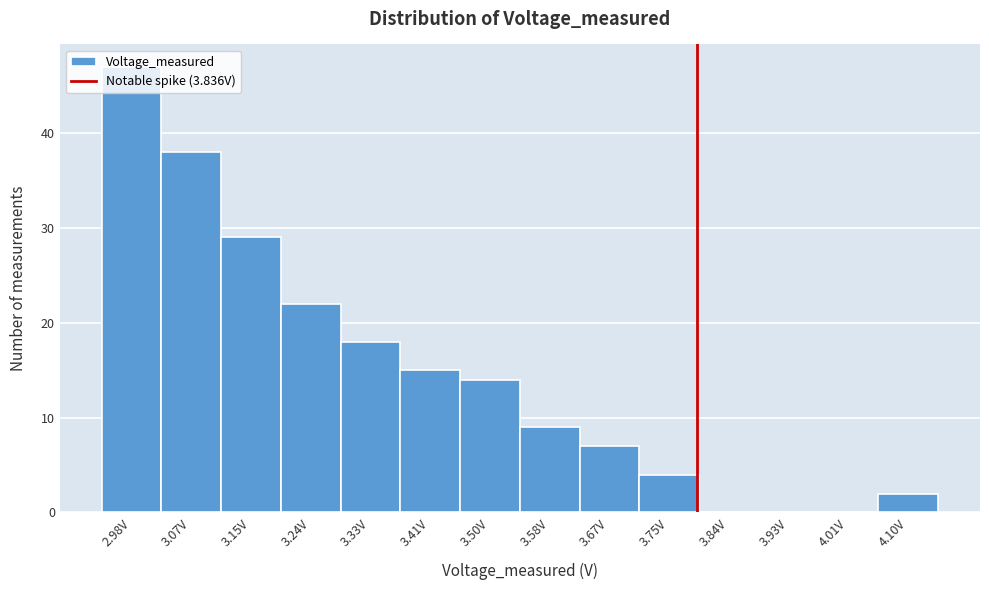

What is the sum of all values?

205